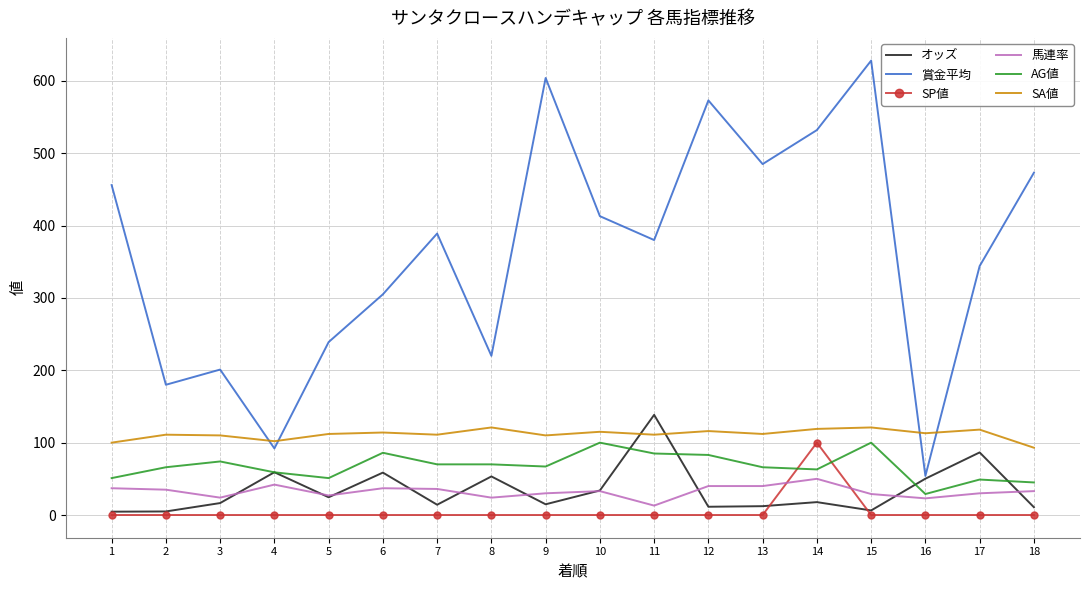

What is the total value across all series at 6?

600.6